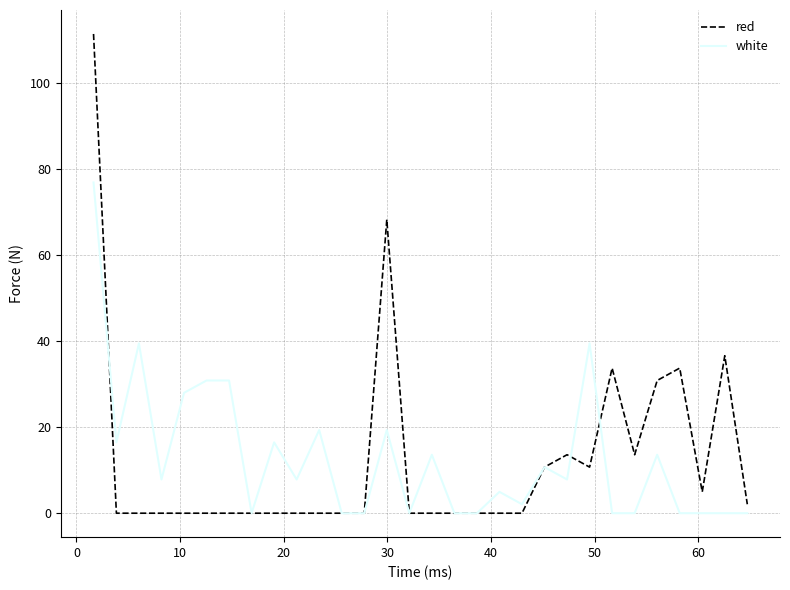

List the series in order of their peak value, highest first.

red, white